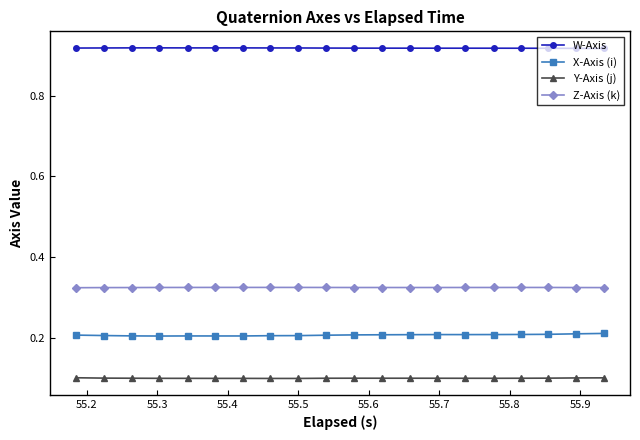

Is this an area chart (filled region under the line)?

No